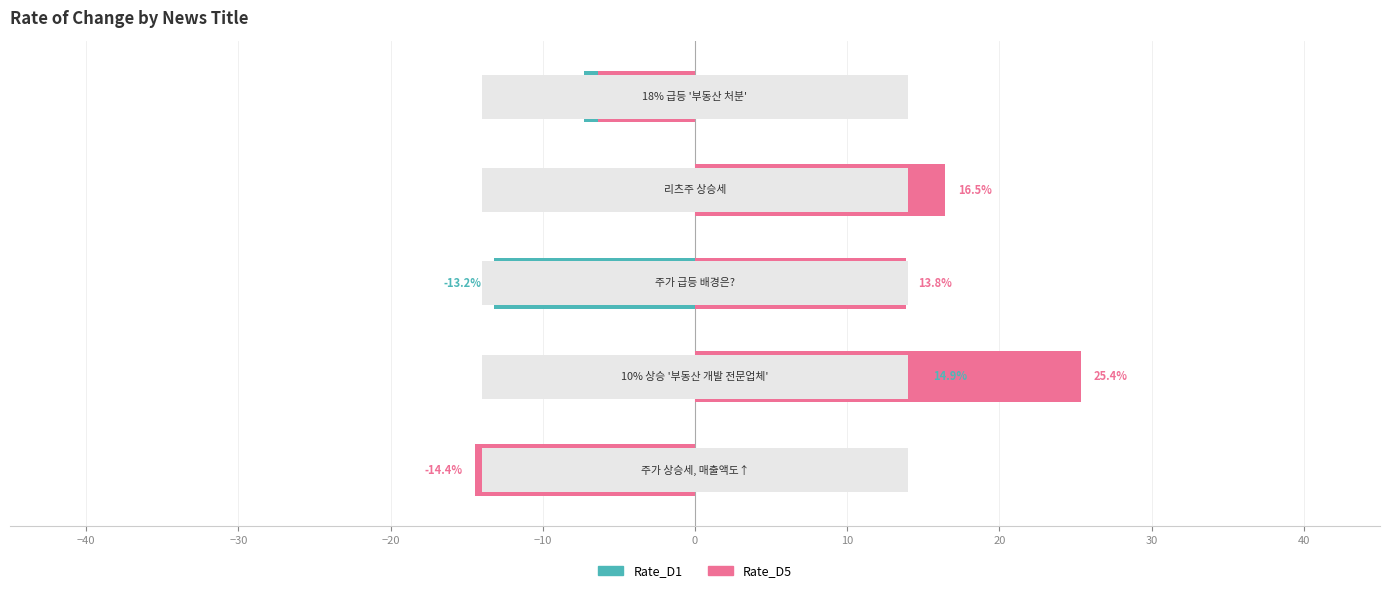

How many bars are there in each group?

2